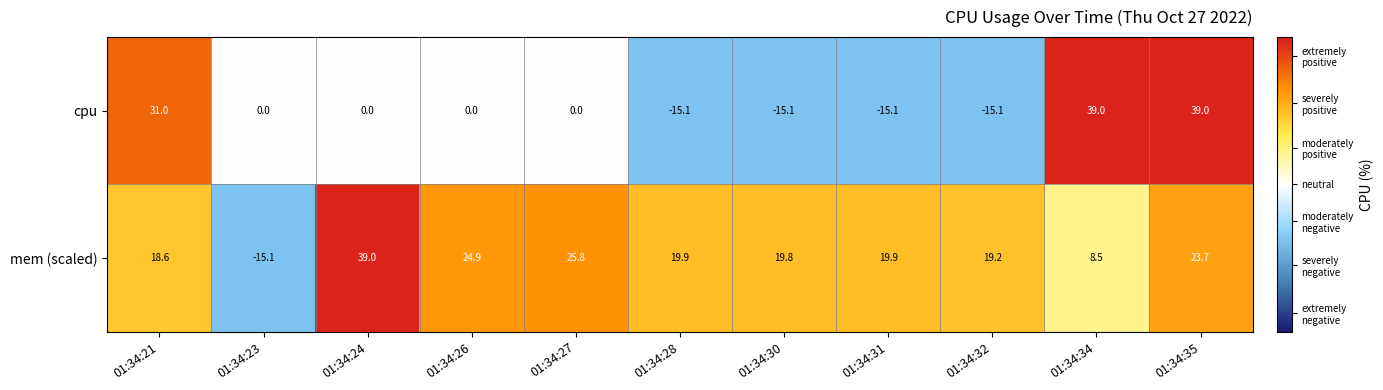

What is the difference between the second highest and minimum values in the cpu series?

54.1